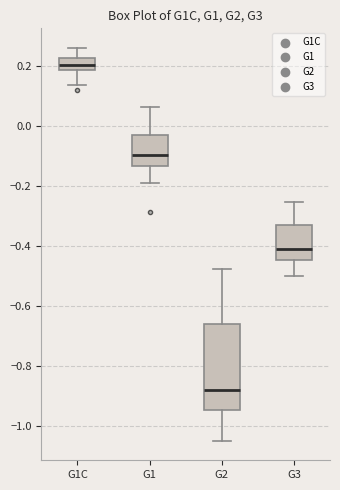

Where is the upper edge of the box for G2 on the y-axis? The values are not printed on the chart, so give them approximately, as read against the axis.

-0.66